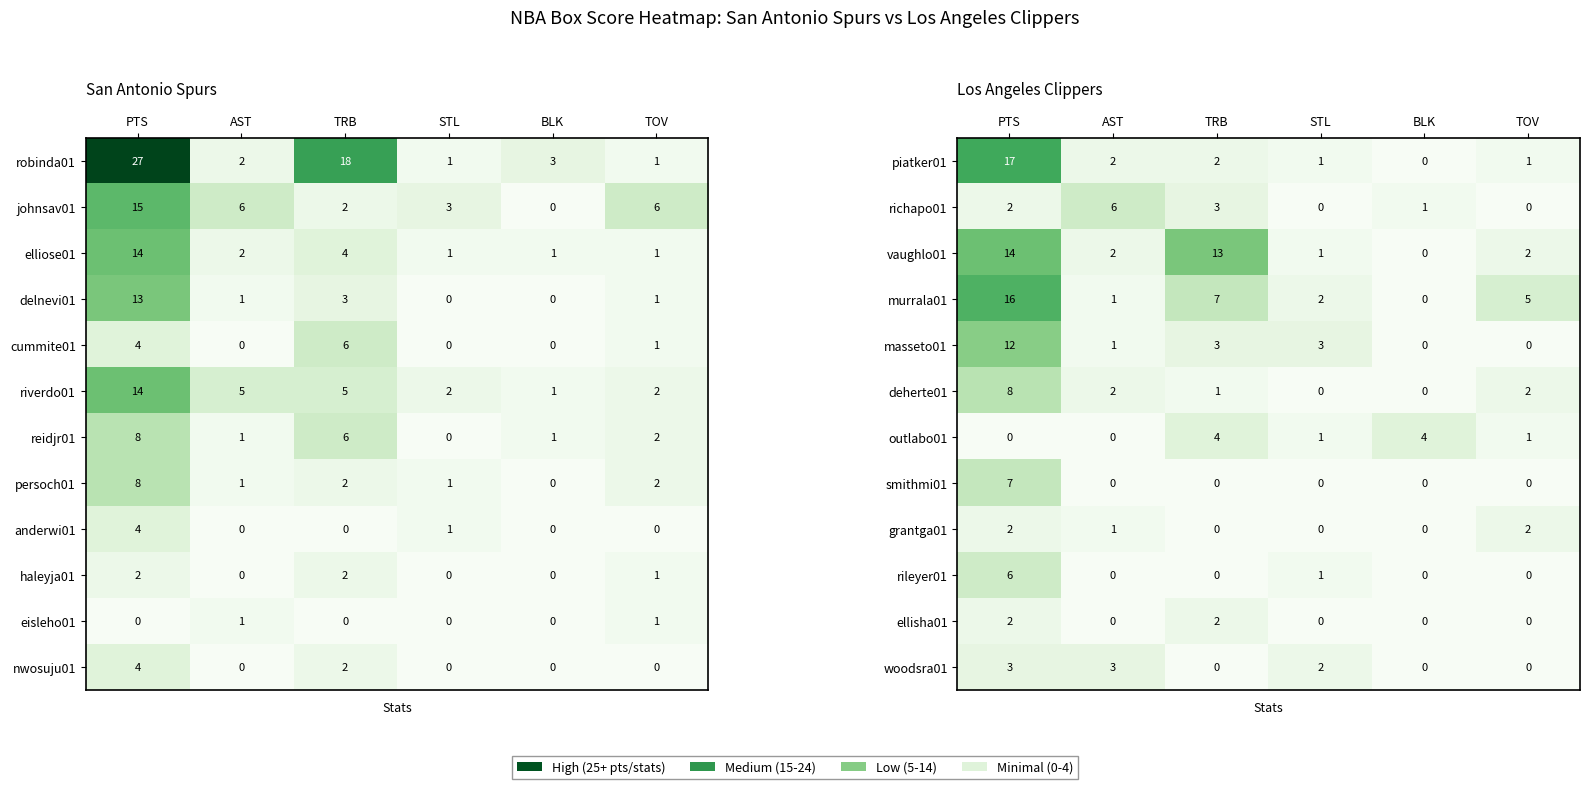

The richapo01 series shows 10 at AST. True or false?

False